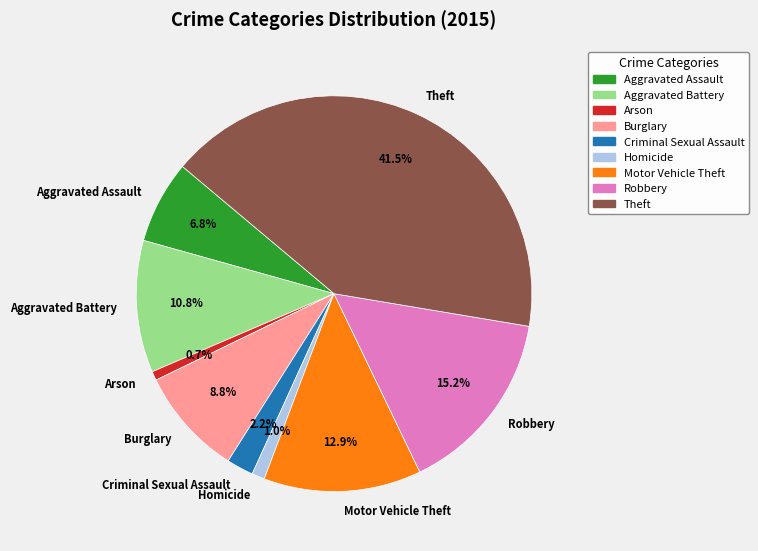

True or false: Homicide accounts for 9% of the total.

False